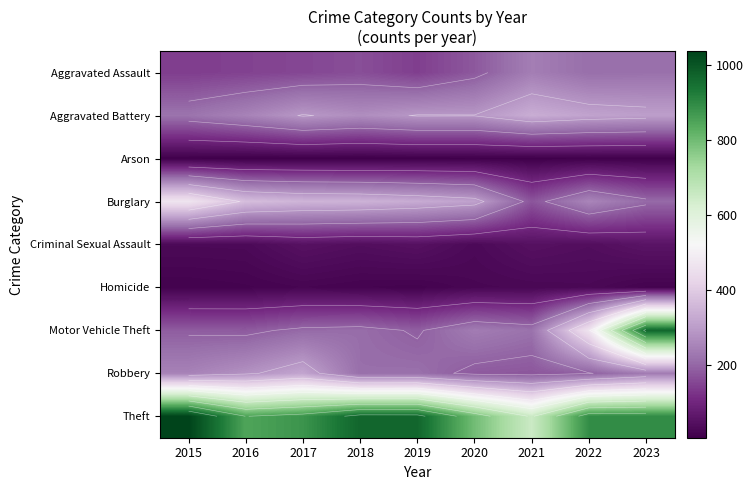

List the series in order of their peak value, highest first.

Theft, Motor Vehicle Theft, Burglary, Aggravated Battery, Robbery, Aggravated Assault, Criminal Sexual Assault, Homicide, Arson